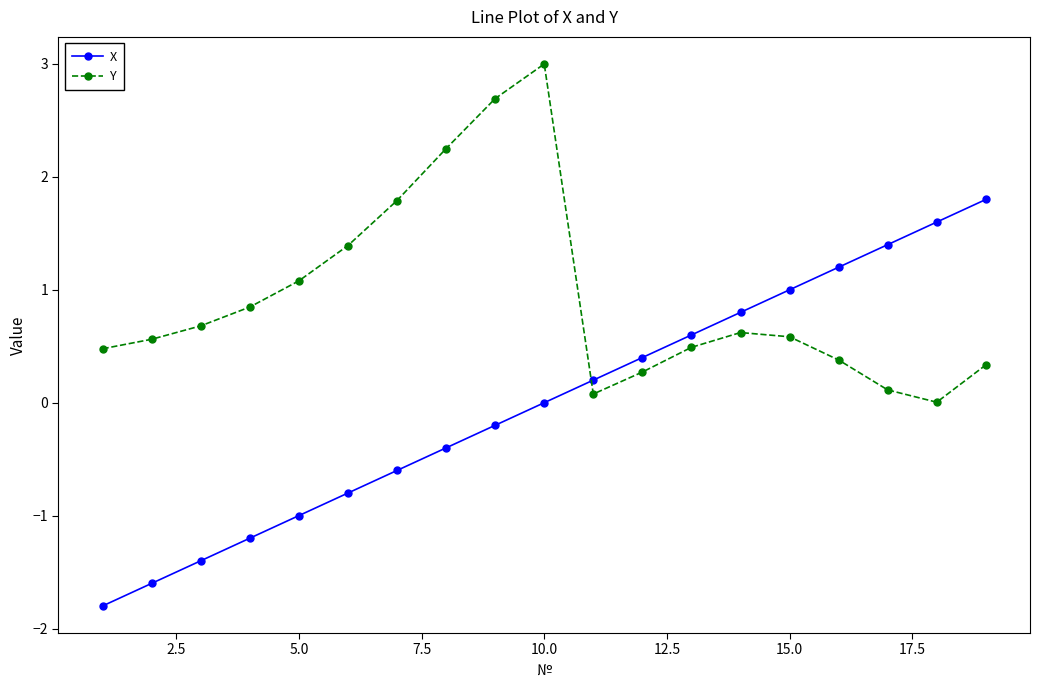

Which series has the largest range (max minus min)?

X